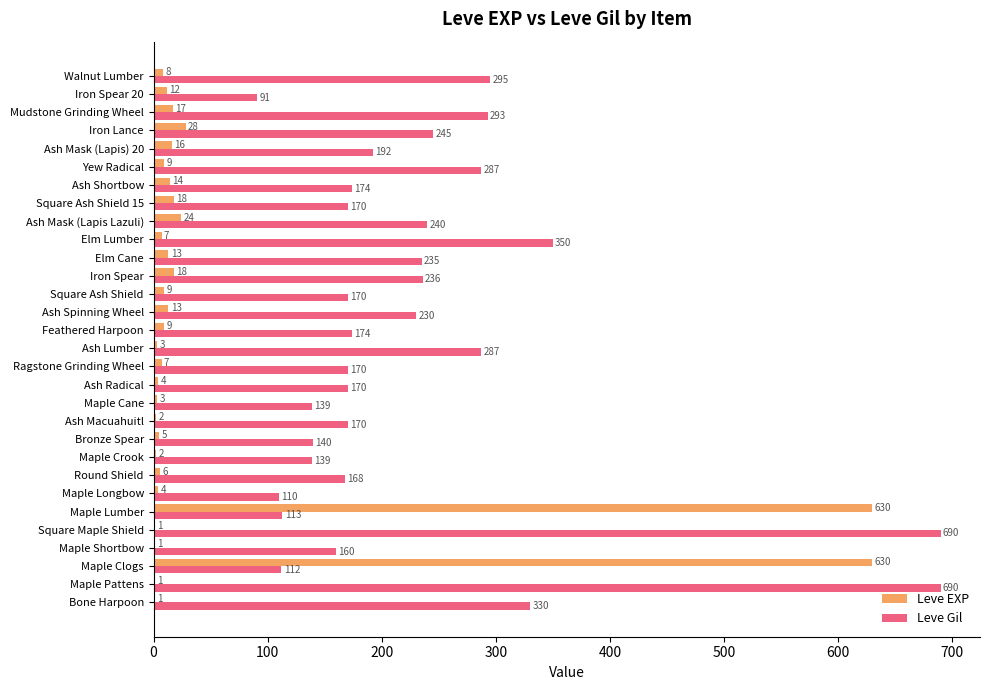

Which series has the largest total across all categories?

Leve Gil